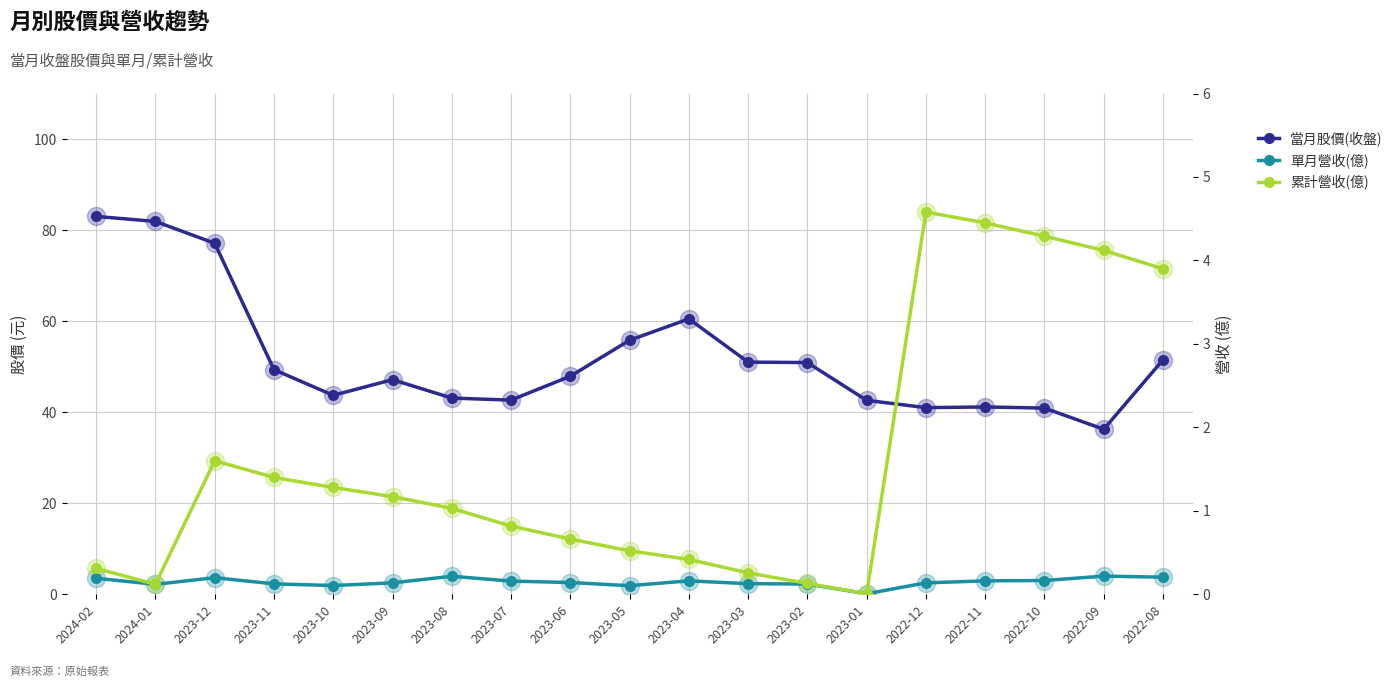

At which category does 單月營收(億) reach its first local peak?

2023-12